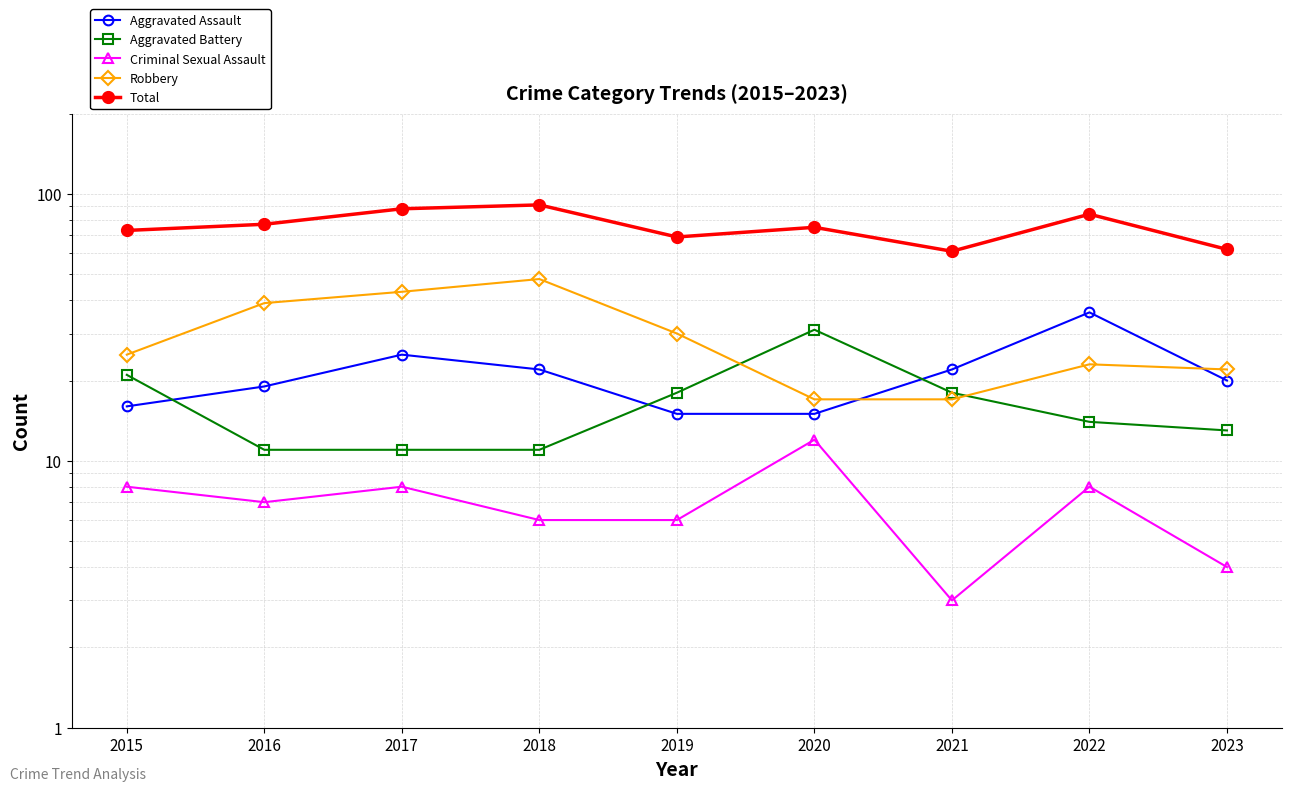

True or false: Criminal Sexual Assault has a value of 11 at 2017.

False